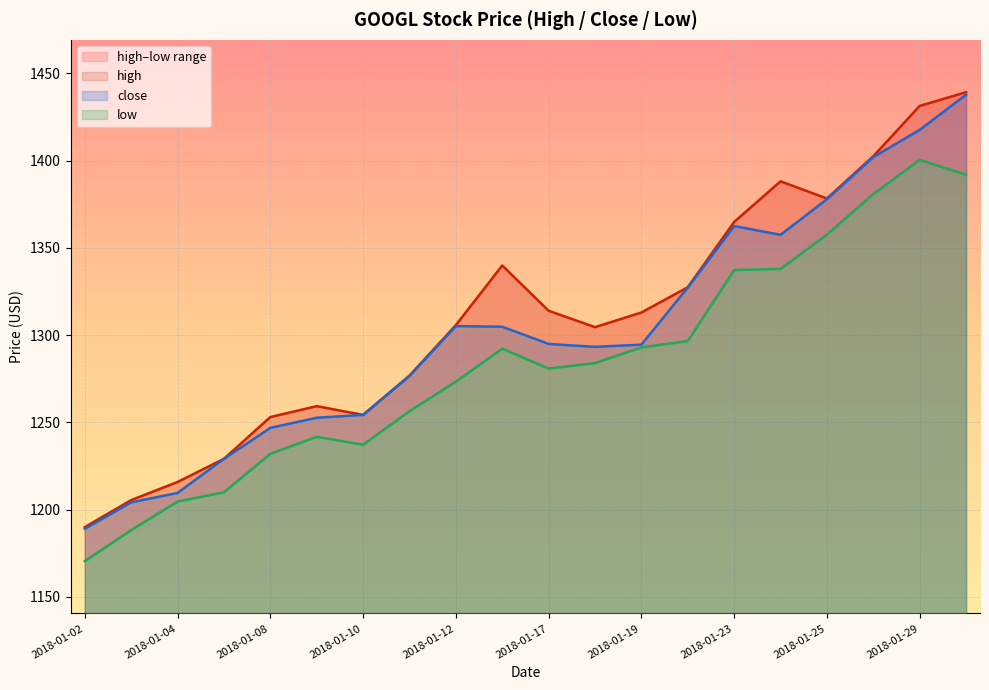

How many values in the low series exceed 1284?

10